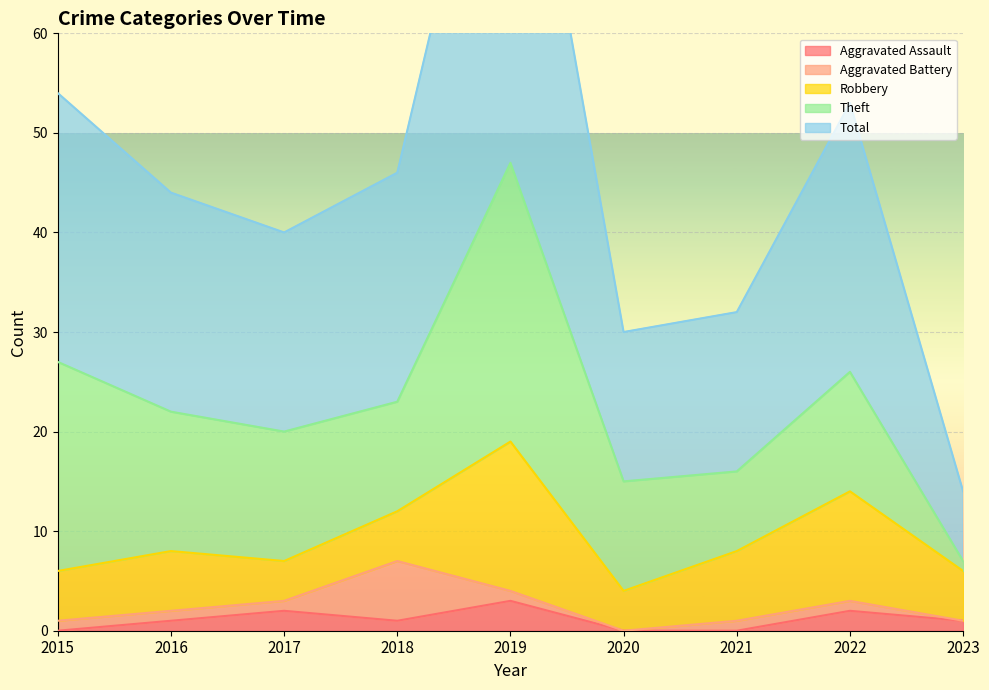

Reading left to right, transcribe all the data shown in this chart.

Aggravated Assault: 0	1	2	1	3	0	0	2	1
Aggravated Battery: 1	1	1	6	1	0	1	1	0
Robbery: 5	6	4	5	15	4	7	11	5
Theft: 21	14	13	11	28	11	8	12	1
Total: 27	22	20	23	47	15	16	27	7